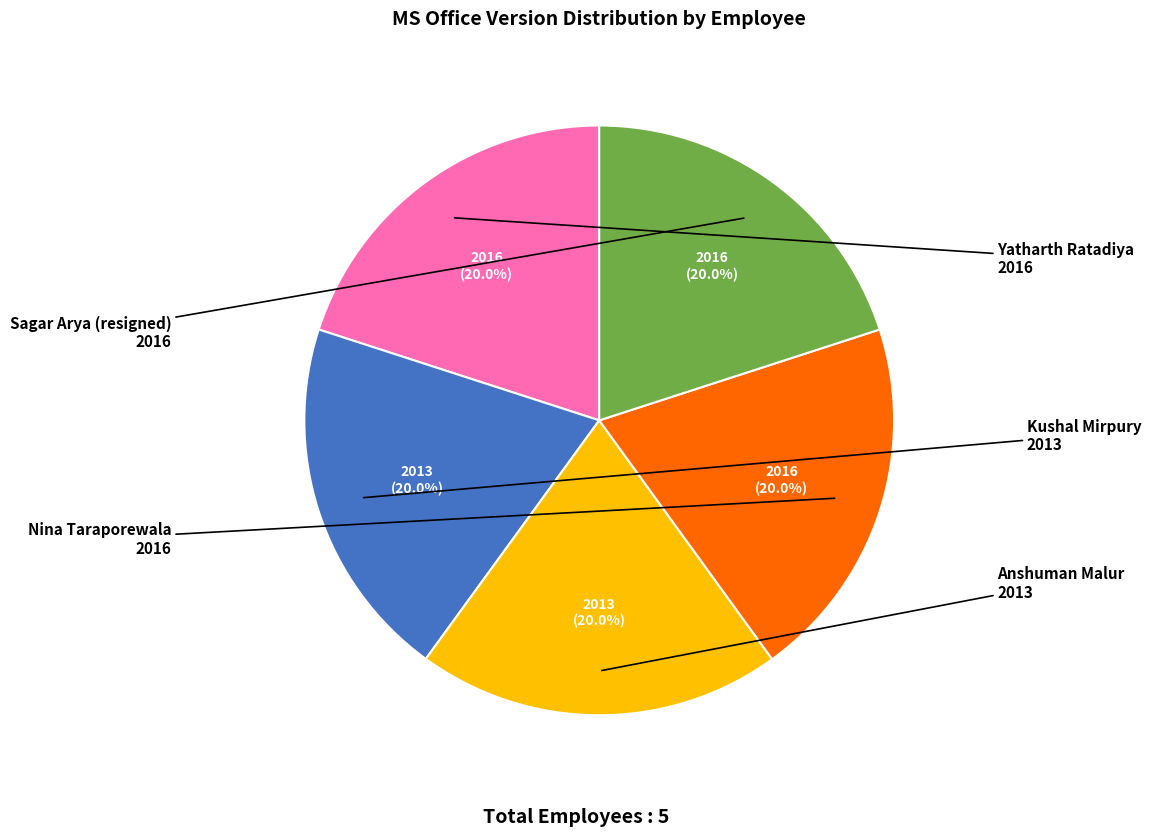

To the nearest percent, what portion does Nina Taraporewala represent?

20%